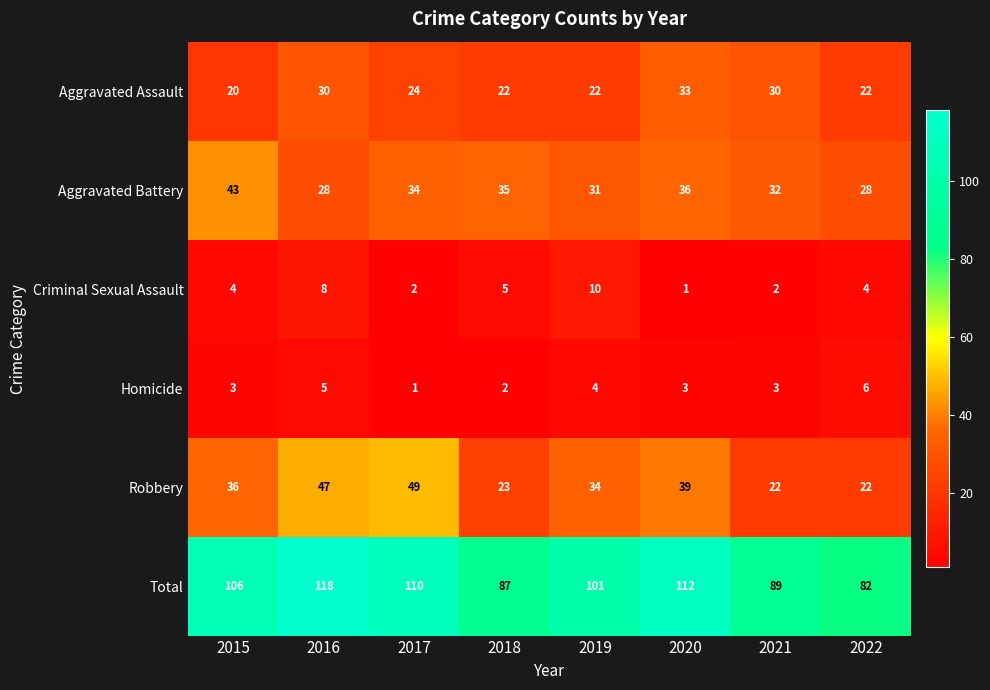

At 2015, list the series in order from smallest to largest.

Homicide, Criminal Sexual Assault, Aggravated Assault, Robbery, Aggravated Battery, Total